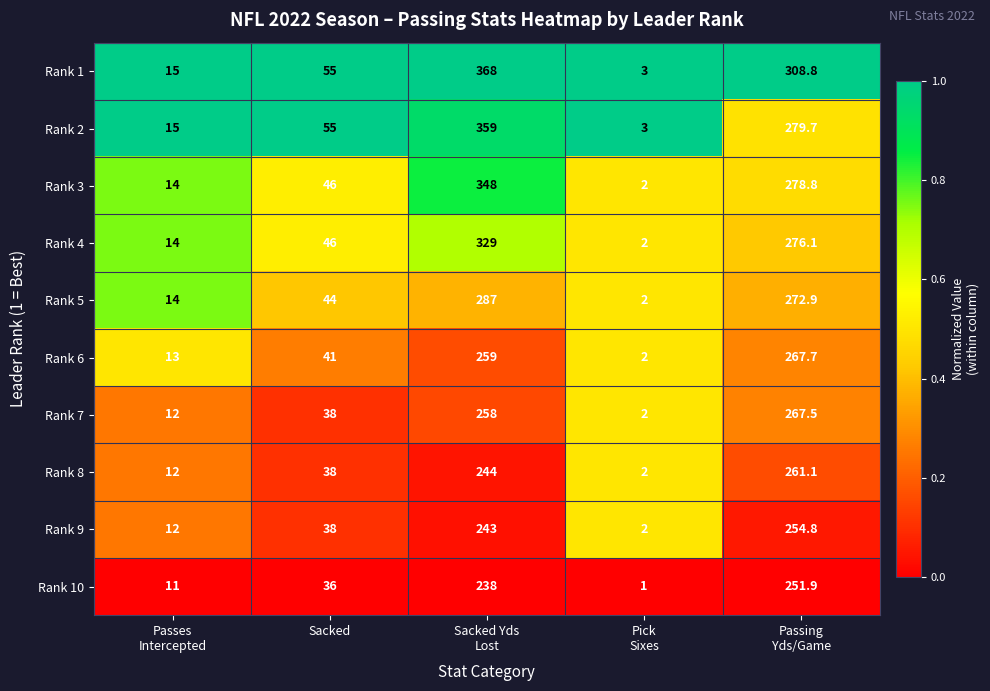

What is the minimum value for Rank 10?

1.0